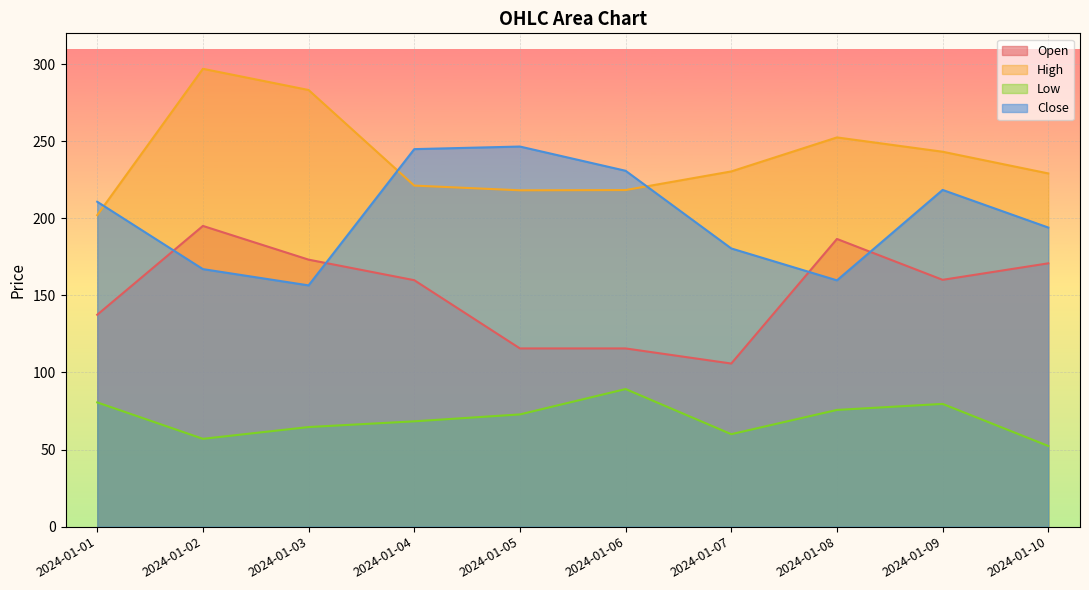

Which label corresponds to the largest value in the chart?

2024-01-02